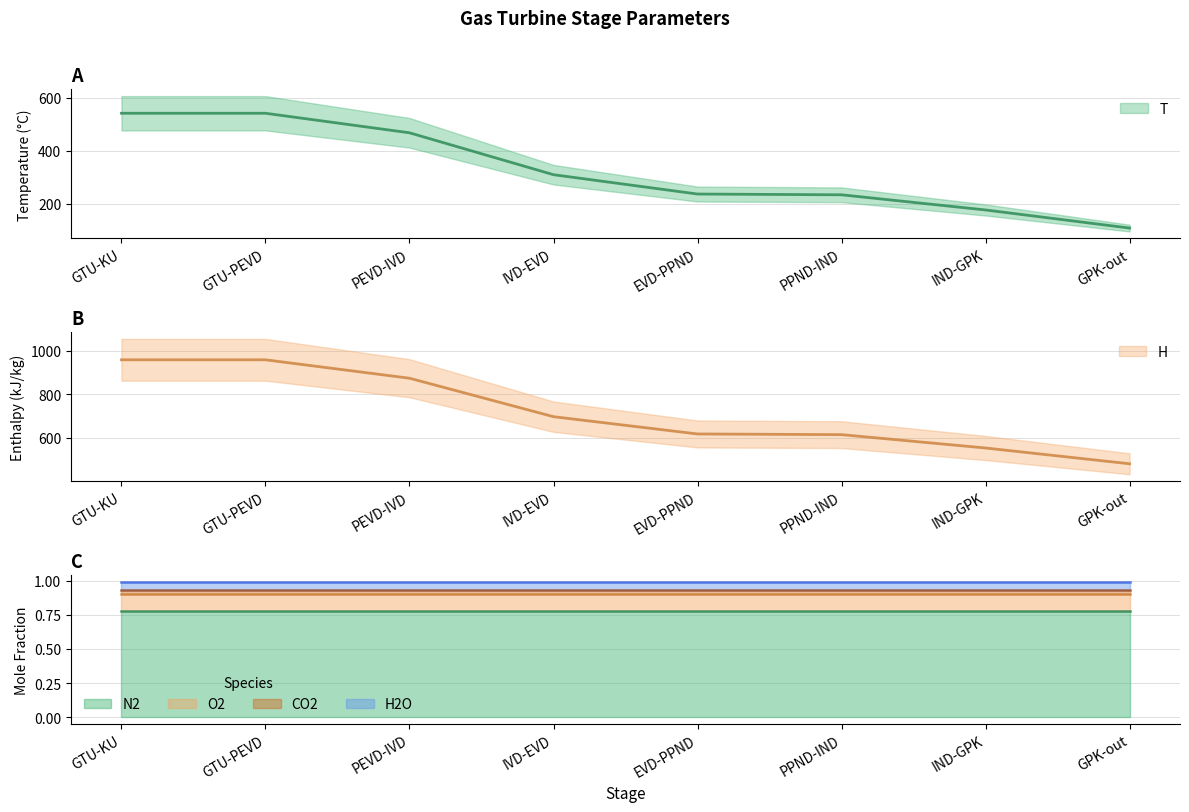

Does the chart display data point markers on the line(s)?

No